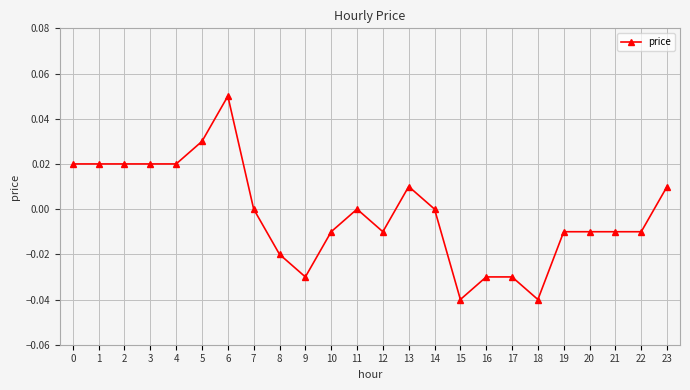

Count the number of data series in this chart.

1